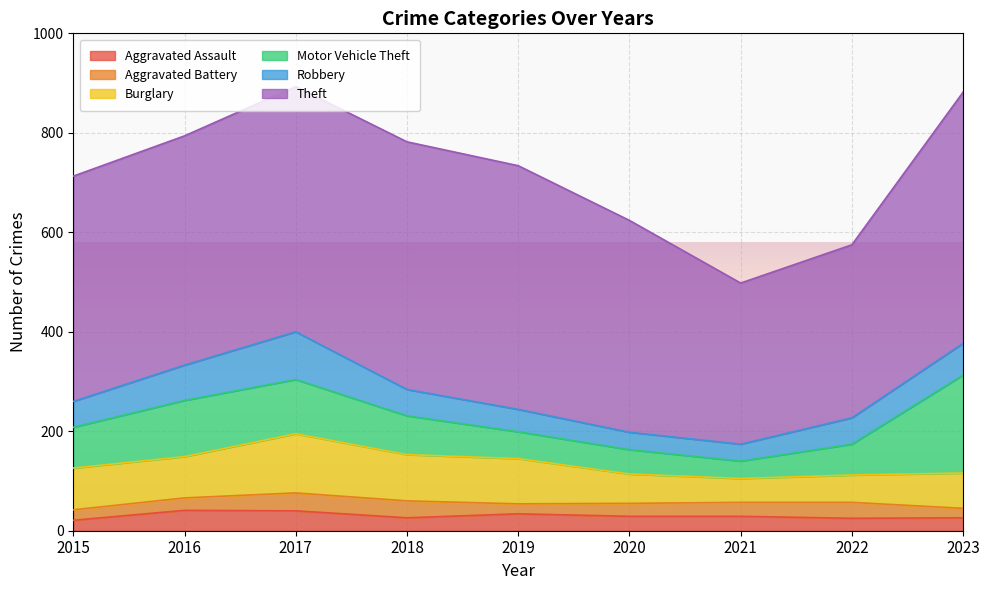

Reading right to left, extract all data points from this chart.

Aggravated Assault: 26	25	29	29	34	26	40	41	21
Aggravated Battery: 19	32	28	26	20	34	36	25	21
Burglary: 71	55	48	59	91	93	119	83	84
Motor Vehicle Theft: 197	62	35	49	54	78	109	113	82
Robbery: 64	53	34	35	45	53	96	71	52
Theft: 505	348	324	426	490	498	493	461	453